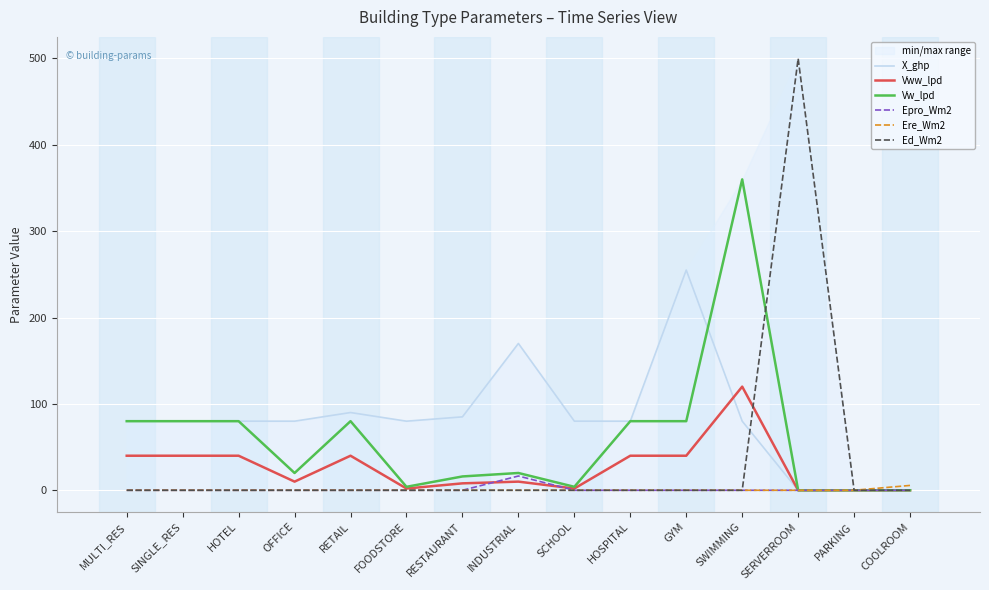

Is it true that Ed_Wm2 equals -320.3 at GYM?

False